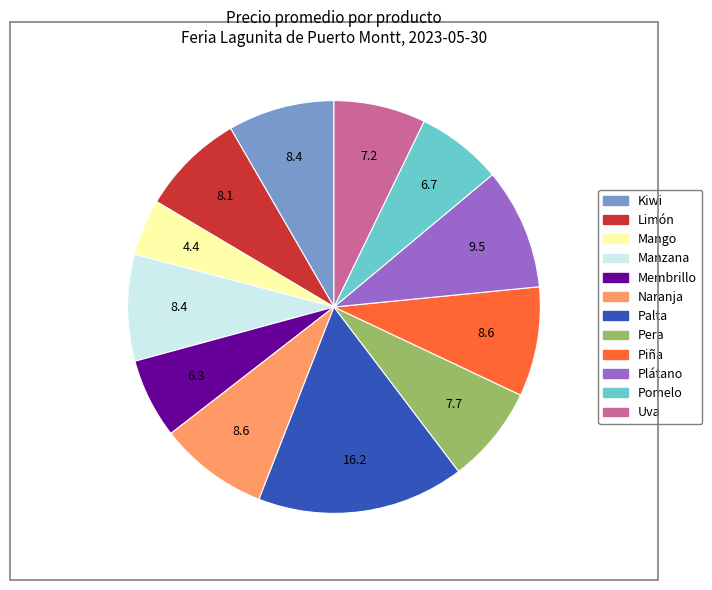

Is the sum of Piña and Membrillo greater than half?

No